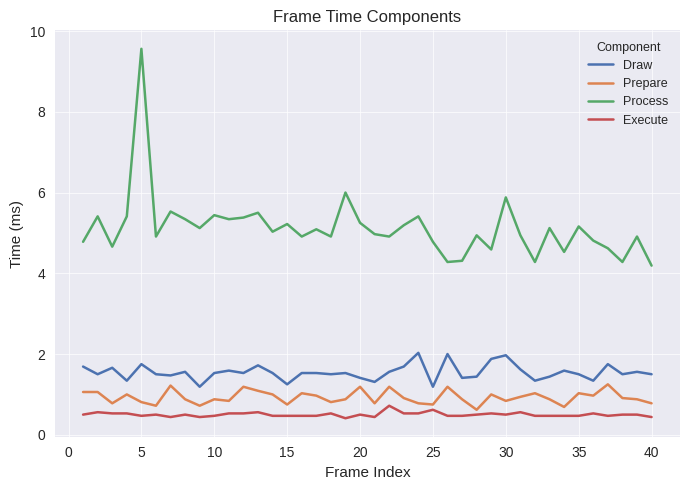

What is the lowest value of the Process series?

4.2